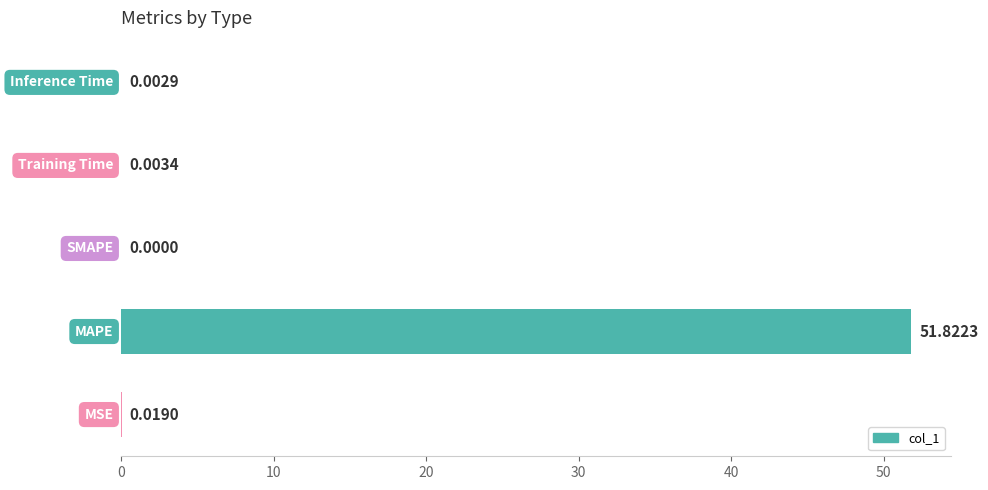

What is the average value?

10.4